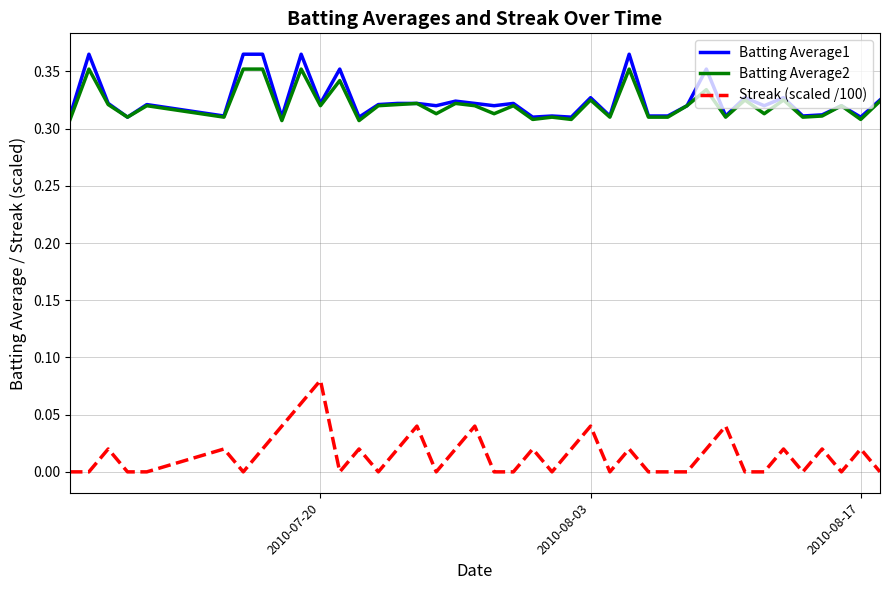

True or false: Batting Average1 and Streak (scaled /100) cross at least once.

False